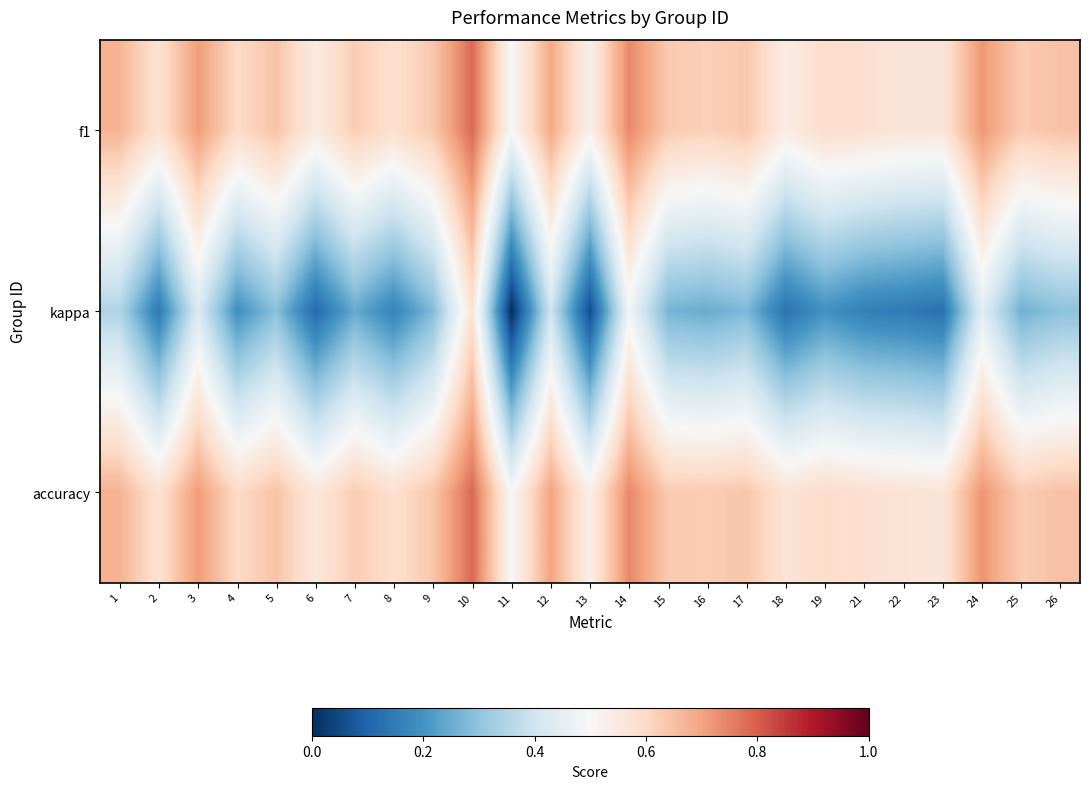

Reading left to right, list all the values displayed in this chart.

f1: 1=0.7	2=0.6	3=0.7	4=0.6	5=0.6	6=0.5	7=0.6	8=0.6	9=0.6	10=0.8	11=0.5	12=0.7	13=0.5	14=0.7	15=0.6	16=0.6	17=0.6	18=0.5	19=0.6	21=0.6	22=0.6	23=0.6	24=0.7	25=0.6	26=0.6
kappa: 1=0.3	2=0.1	3=0.4	4=0.2	5=0.3	6=0.1	7=0.2	8=0.2	9=0.3	10=0.6	11=0.0	12=0.4	13=0.1	14=0.5	15=0.3	16=0.3	17=0.3	18=0.1	19=0.2	21=0.2	22=0.1	23=0.1	24=0.4	25=0.3	26=0.3
accuracy: 1=0.7	2=0.6	3=0.7	4=0.6	5=0.6	6=0.6	7=0.6	8=0.6	9=0.6	10=0.8	11=0.5	12=0.7	13=0.5	14=0.7	15=0.6	16=0.6	17=0.6	18=0.6	19=0.6	21=0.6	22=0.6	23=0.6	24=0.7	25=0.6	26=0.6